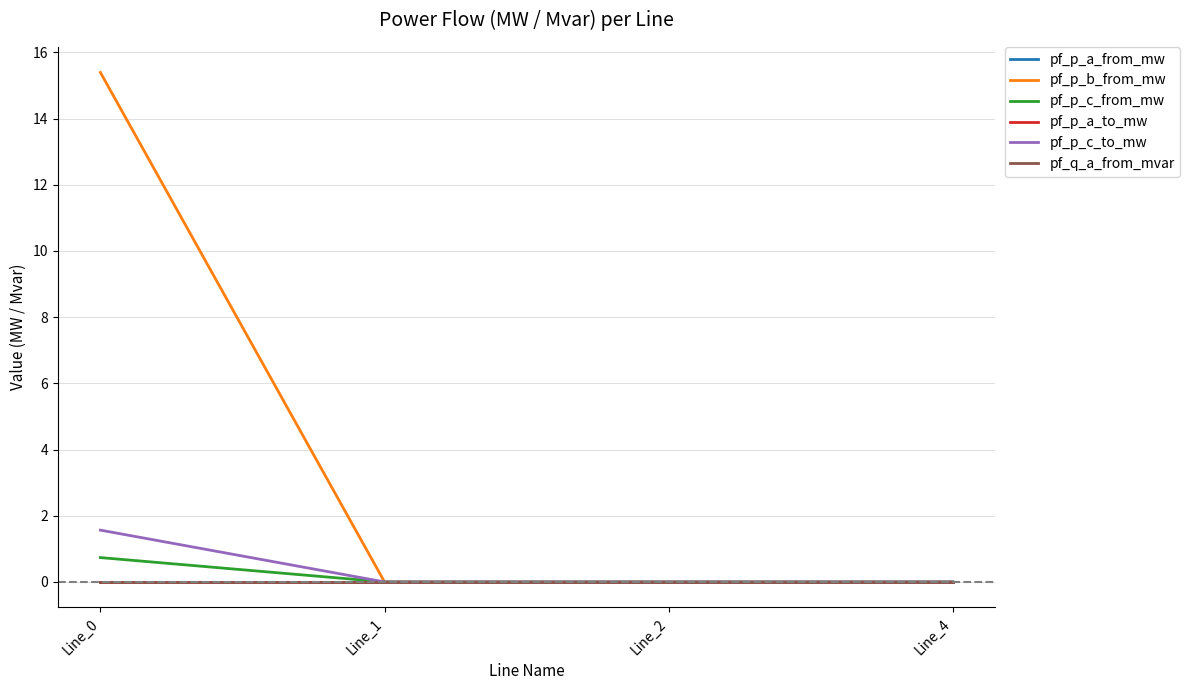

Does the chart display data point markers on the line(s)?

No